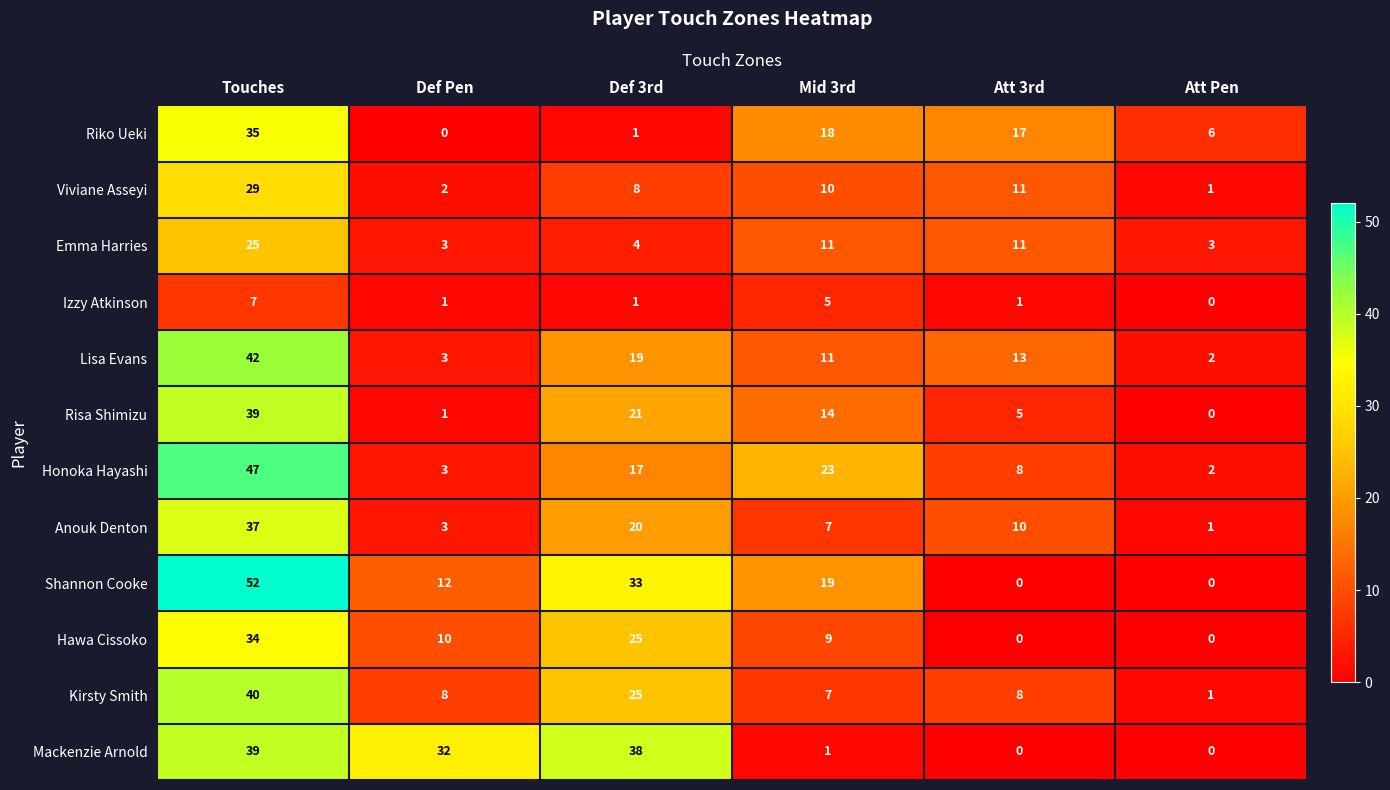

How many data points in Viviane Asseyi are less than 10?

3